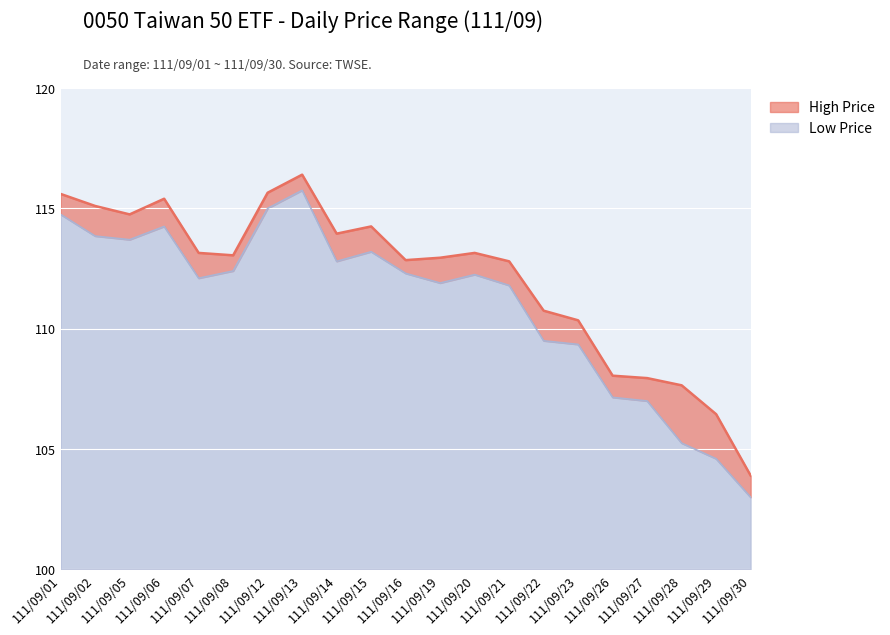

Reading left to right, what are all the values shown in this chart?

High Price: 115.6	115.1	114.8	115.4	113.2	113.0	115.7	116.4	114.0	114.2	112.8	113.0	113.2	112.8	110.8	110.3	108.0	108.0	107.7	106.5	103.9
Low Price: 114.8	113.8	113.7	114.2	112.1	112.4	115.0	115.8	112.8	113.2	112.3	111.9	112.2	111.8	109.5	109.3	107.2	107.0	105.2	104.6	103.0